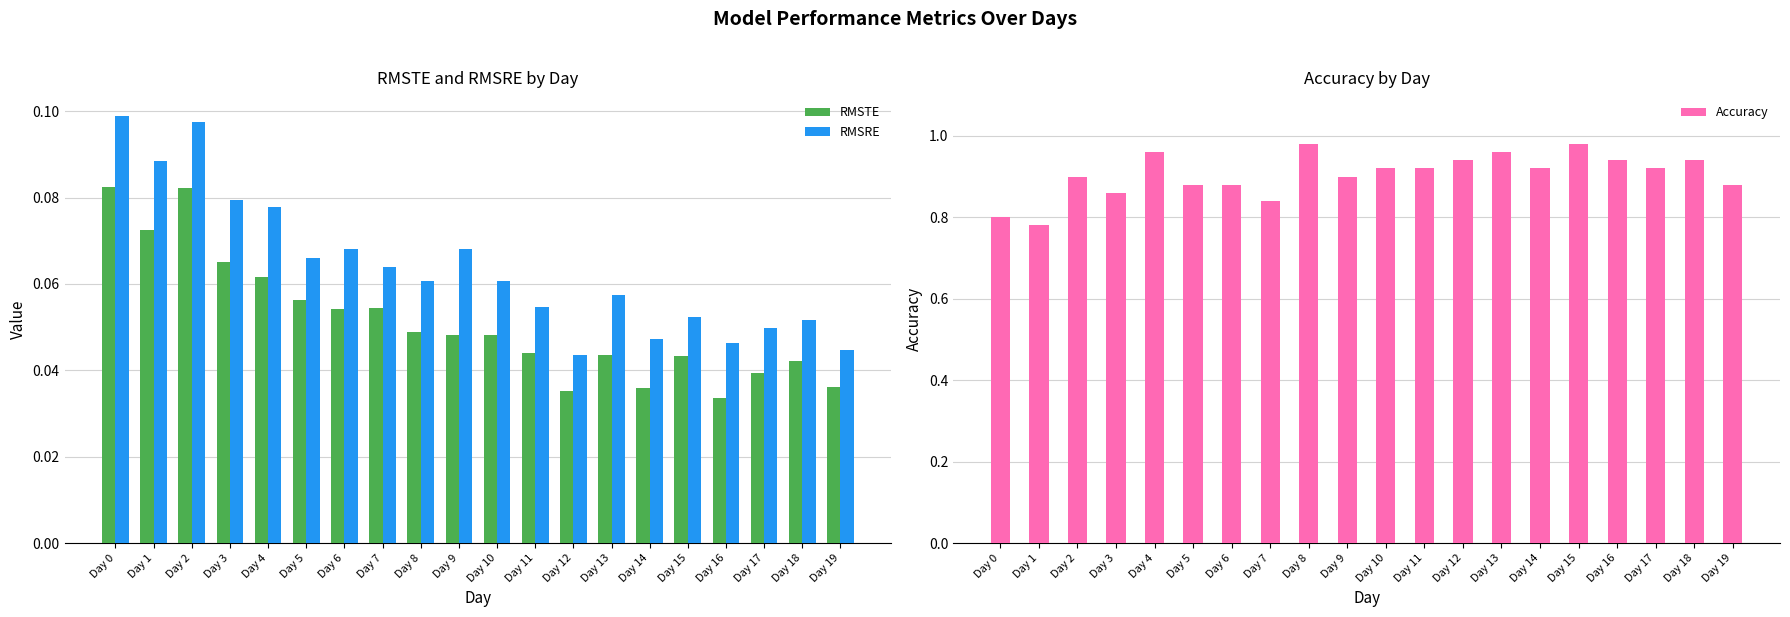

Between Day 3 and Day 13, which is larger?

Day 3